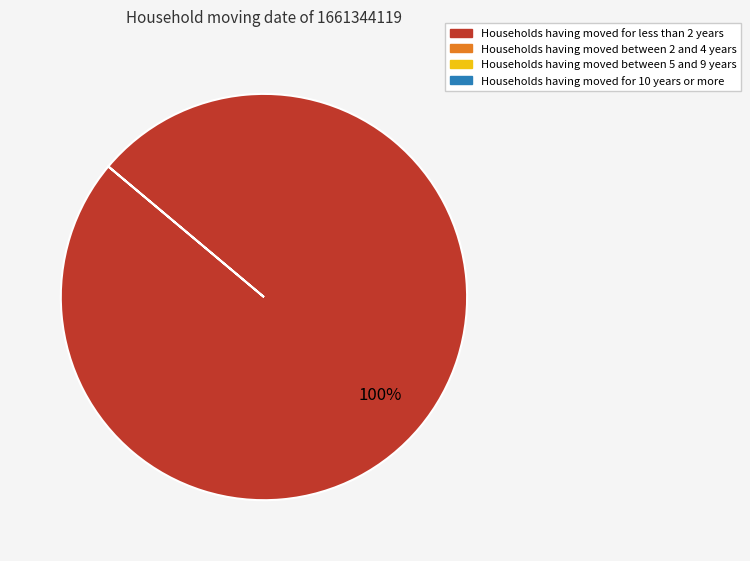

Is there a majority slice in this chart?

Yes